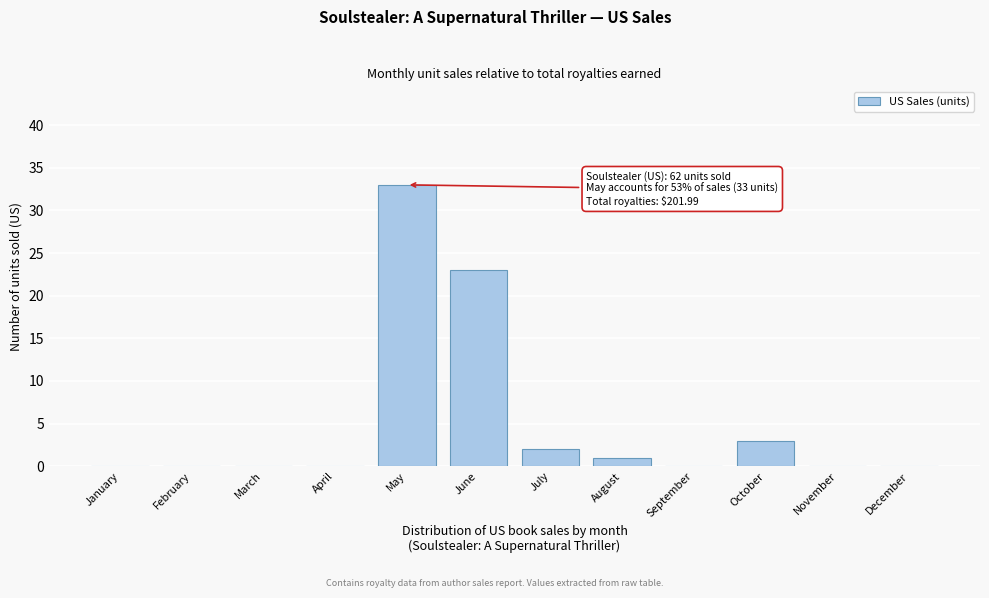

Reading left to right, what are all the values shown in this chart?

January=0	February=0	March=0	April=0	May=33	June=23	July=2	August=1	September=0	October=3	November=0	December=0